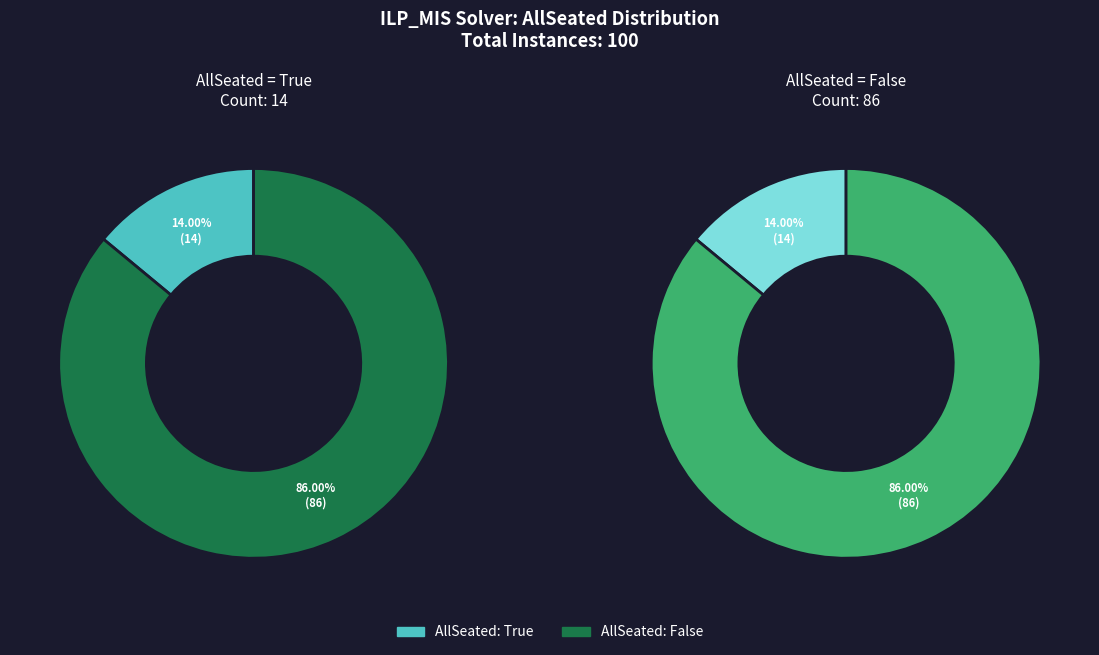

Rank the categories by value from lowest to highest.

True, False